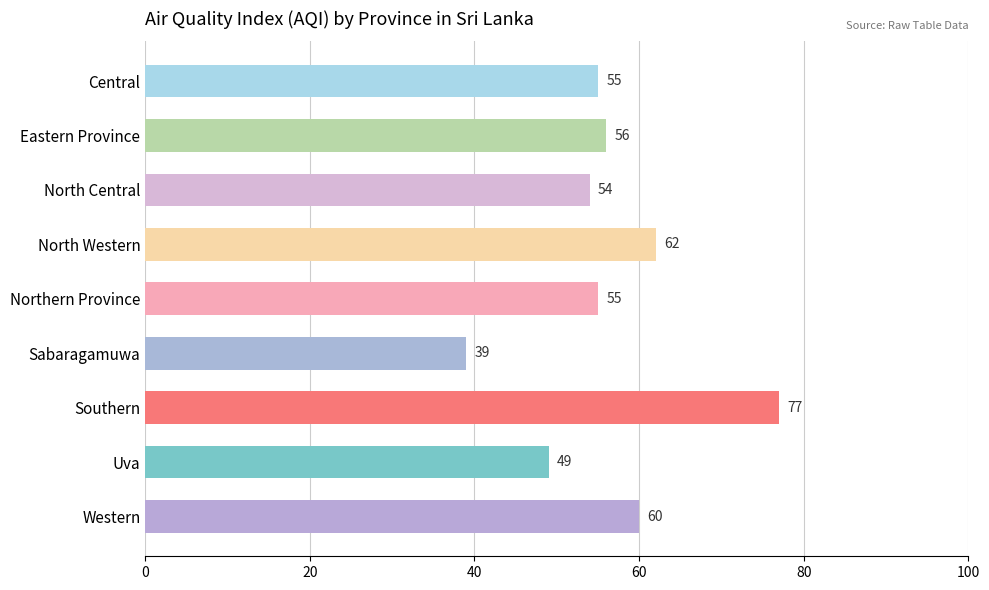

Does the chart contain stacked bars?

No